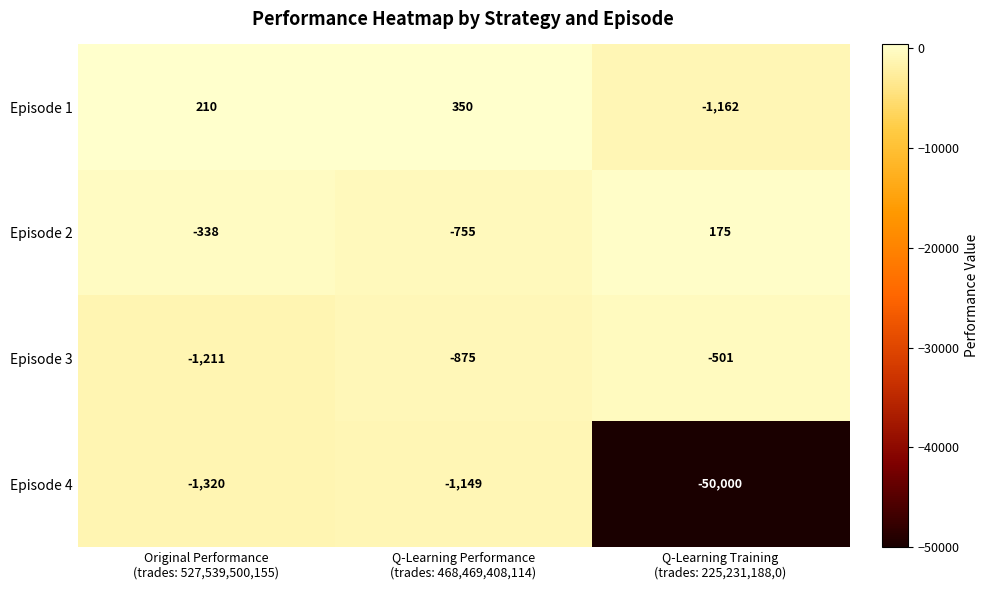

Which series has the largest total across all categories?

Episode 1